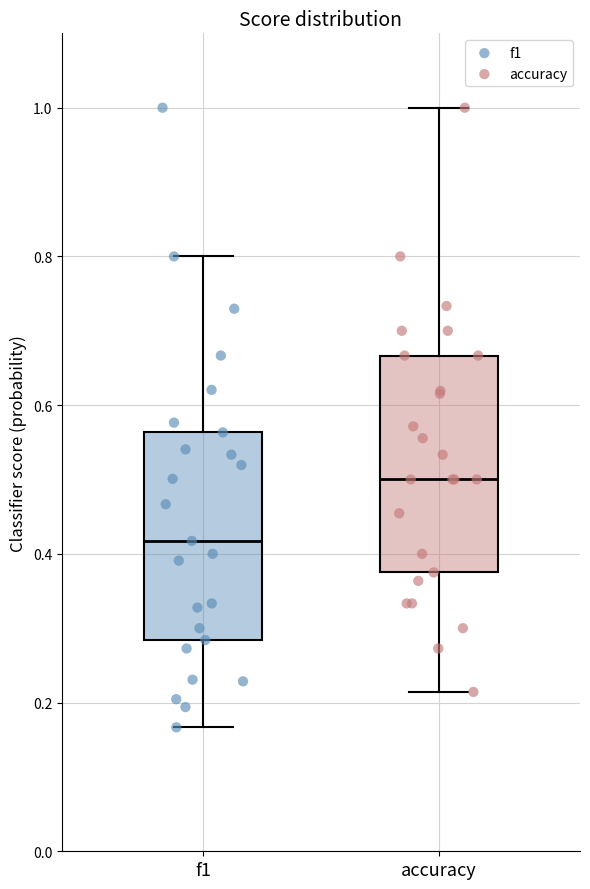

Where is the lower edge of the box for f1 on the y-axis? The values are not printed on the chart, so give them approximately, as read against the axis.

0.28